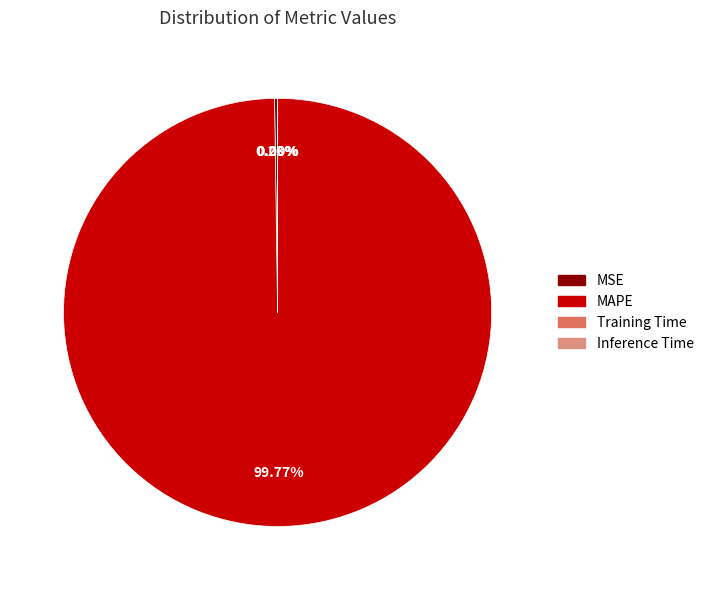

What is the majority slice?

MAPE